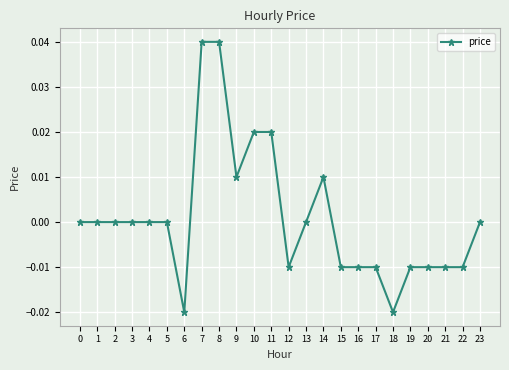

Count the number of data series in this chart.

1